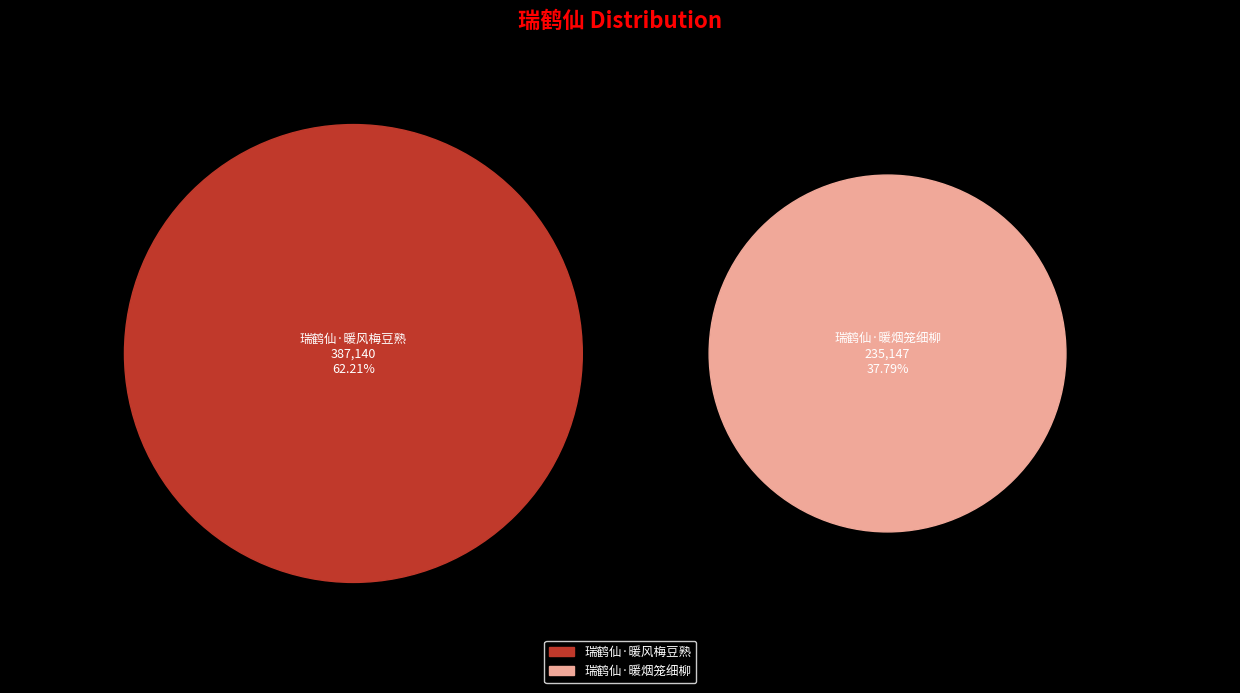

What percentage is the 瑞鹤仙·暖风梅豆熟 slice, to the nearest percent?

62%